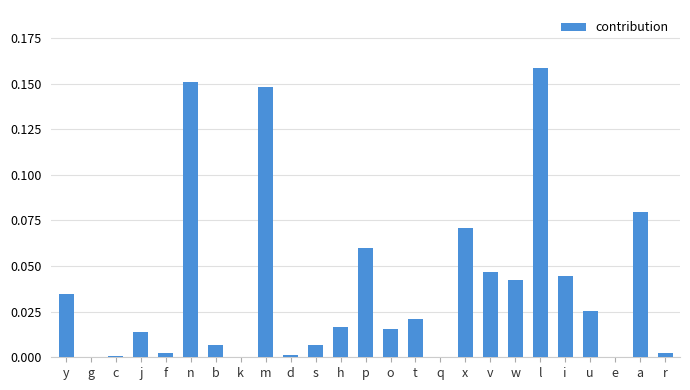

Count the number of data series in this chart.

1